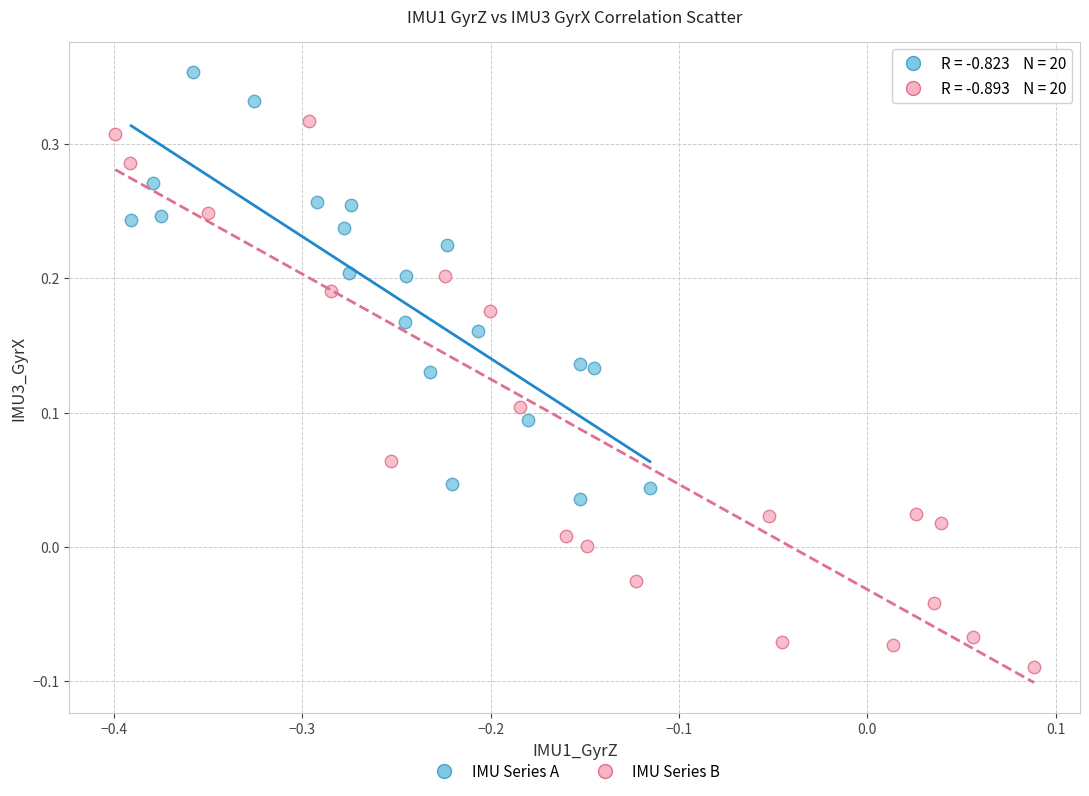

Which series has the largest Y range (max minus min)?

IMU Series B